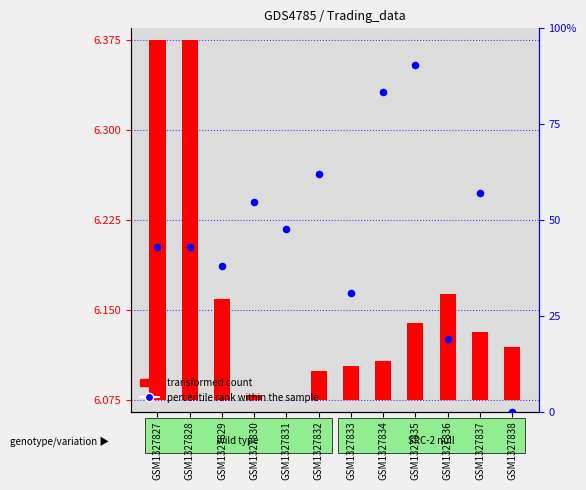

At how many categories does at least one series exceed 20?

10